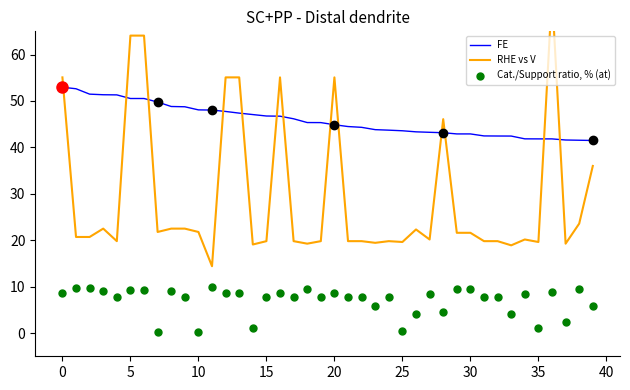

At how many categories does at least one series exceed 47?

18